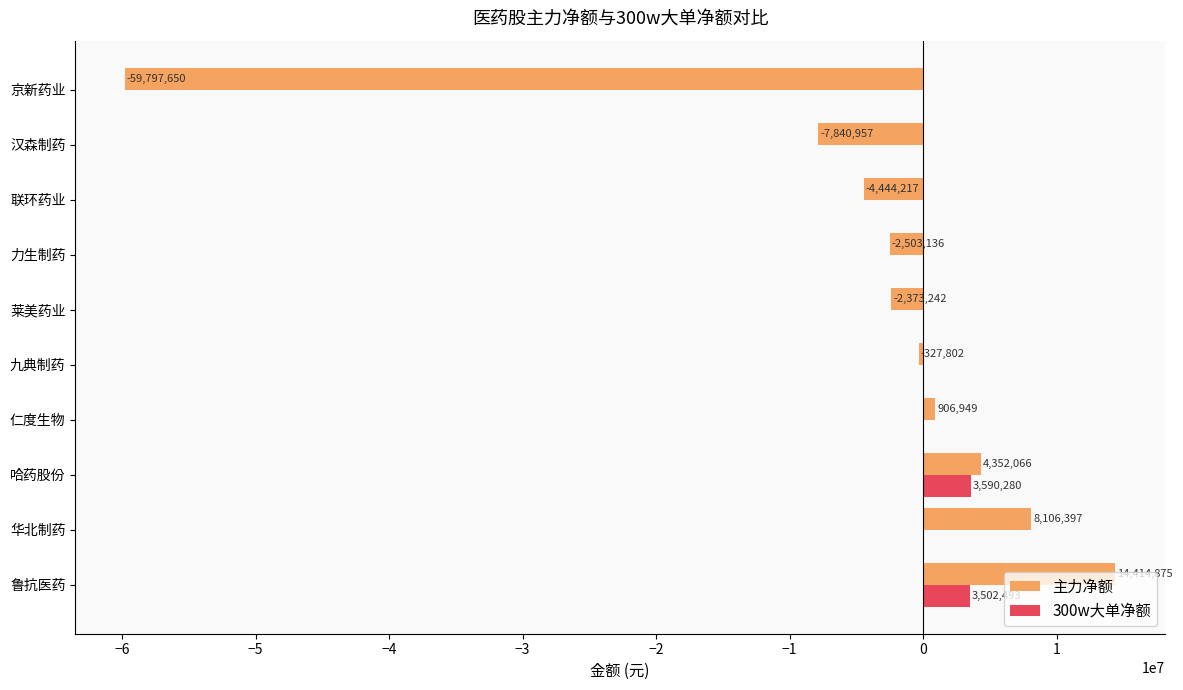

What is the greatest value displayed?

14414875